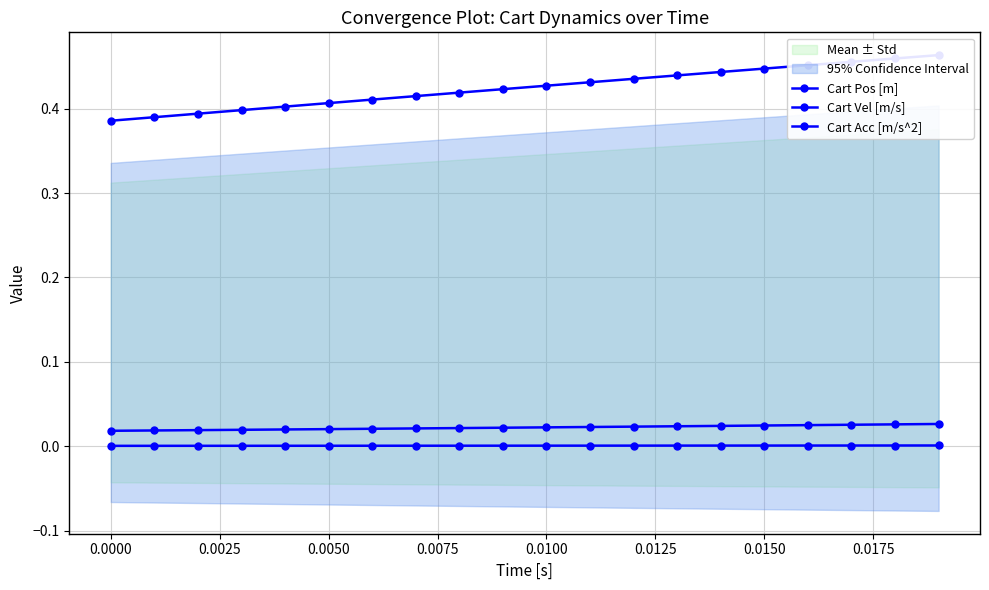

Reading left to right, extract all data points from this chart.

Cart Pos [m]: 0.0	0.0	0.0	0.0	0.0	0.0	0.0	0.0	0.0	0.0	0.0	0.0	0.0	0.0	0.0	0.0	0.0	0.0	0.0	0.0
Cart Vel [m/s]: 0.0	0.0	0.0	0.0	0.0	0.0	0.0	0.0	0.0	0.0	0.0	0.0	0.0	0.0	0.0	0.0	0.0	0.0	0.0	0.0
Cart Acc [m/s^2]: 0.4	0.4	0.4	0.4	0.4	0.4	0.4	0.4	0.4	0.4	0.4	0.4	0.4	0.4	0.4	0.4	0.5	0.5	0.5	0.5